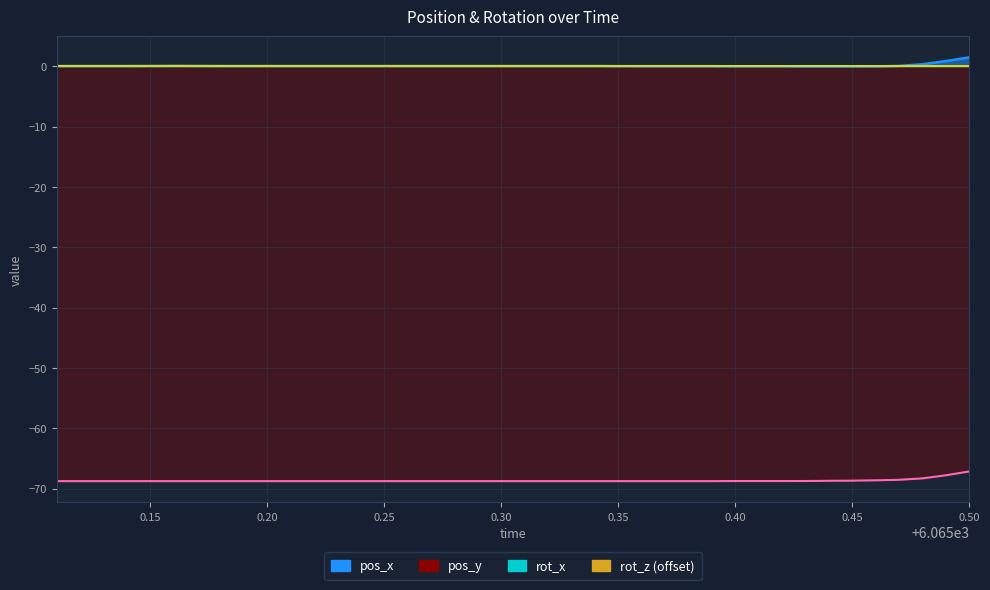

What is the label of the 6th point from the right?

0.45